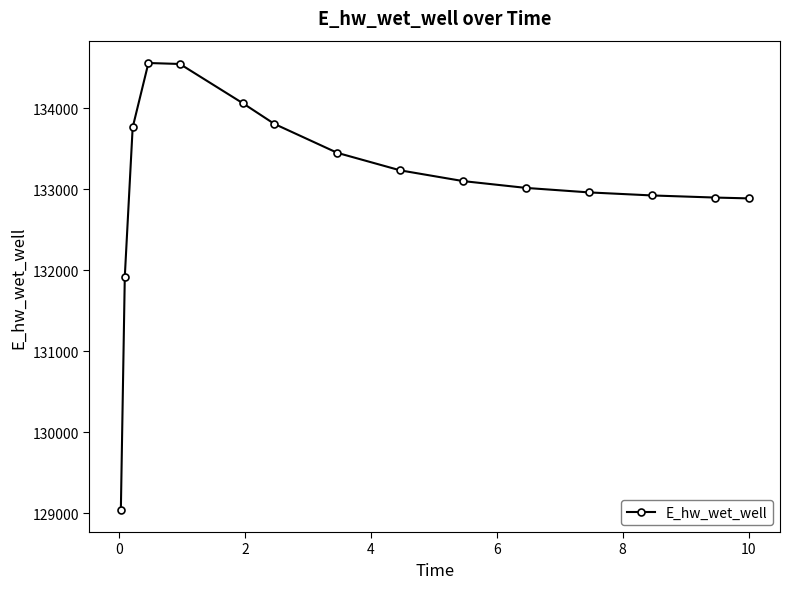

What is the difference between the second highest and minimum values?

5500.5